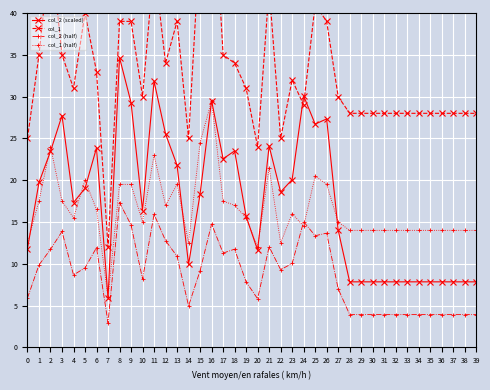

True or false: col_1 (half) and col_1 cross at least once.

False